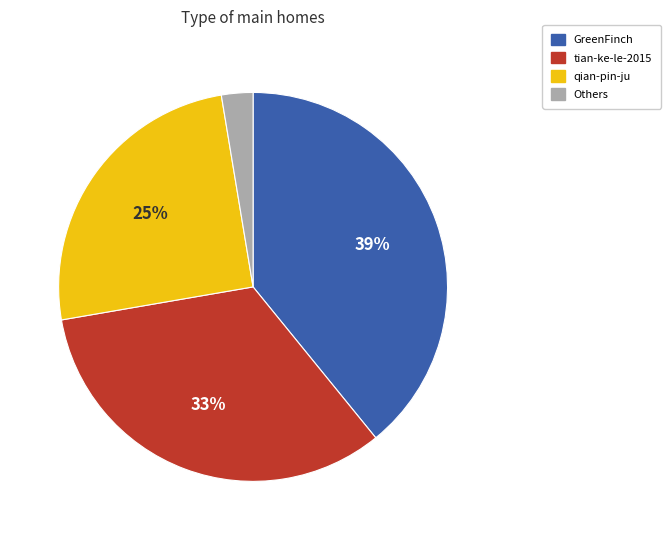

How many slices are in this pie chart?

4